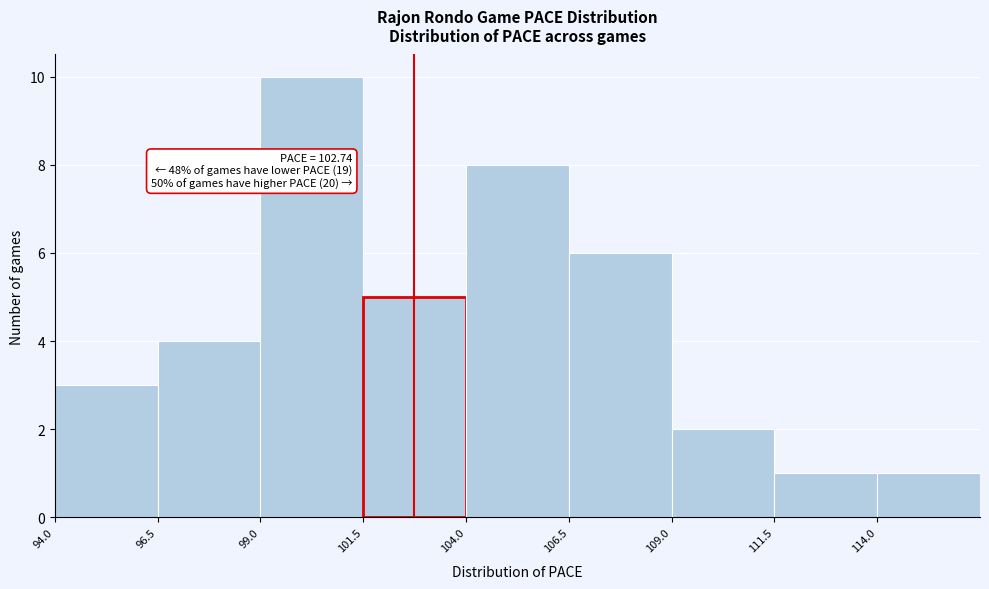

Which range on the x-axis has the tallest bar?

99.0 to 101.5